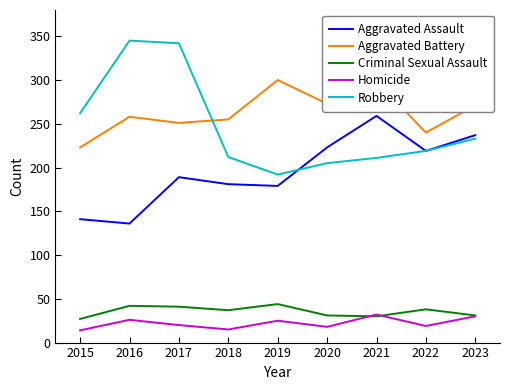

True or false: Robbery and Homicide cross at least once.

False